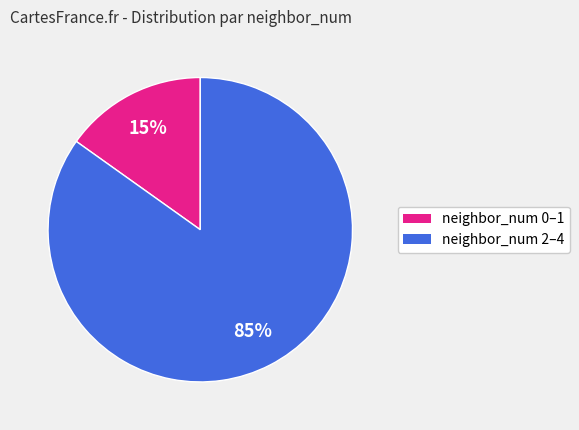

To the nearest percent, what is the average slice percentage?

50%